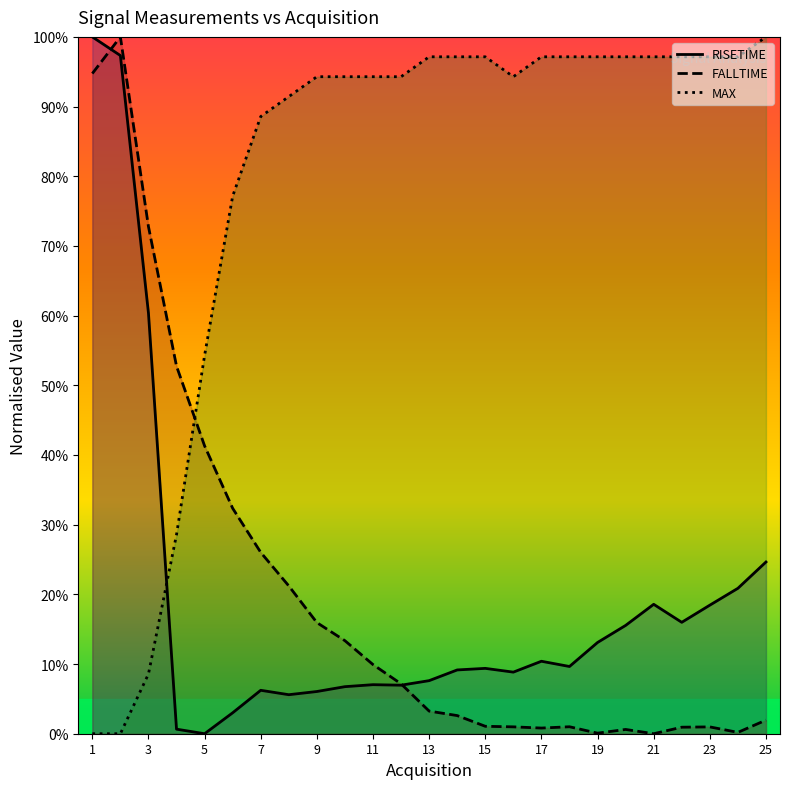

How many lines are shown in the chart?

3